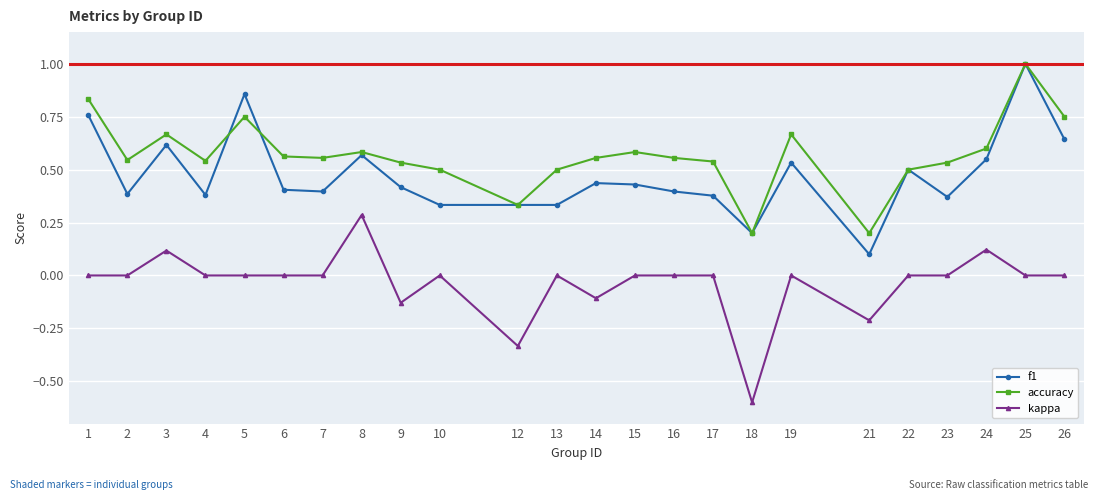

True or false: f1 and accuracy intersect in this chart.

True